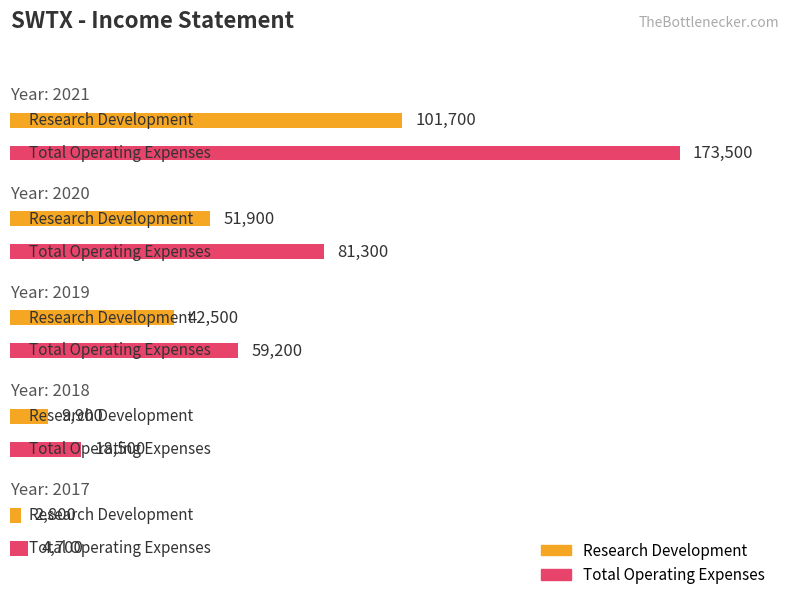

Which label corresponds to the largest value in the chart?

2021